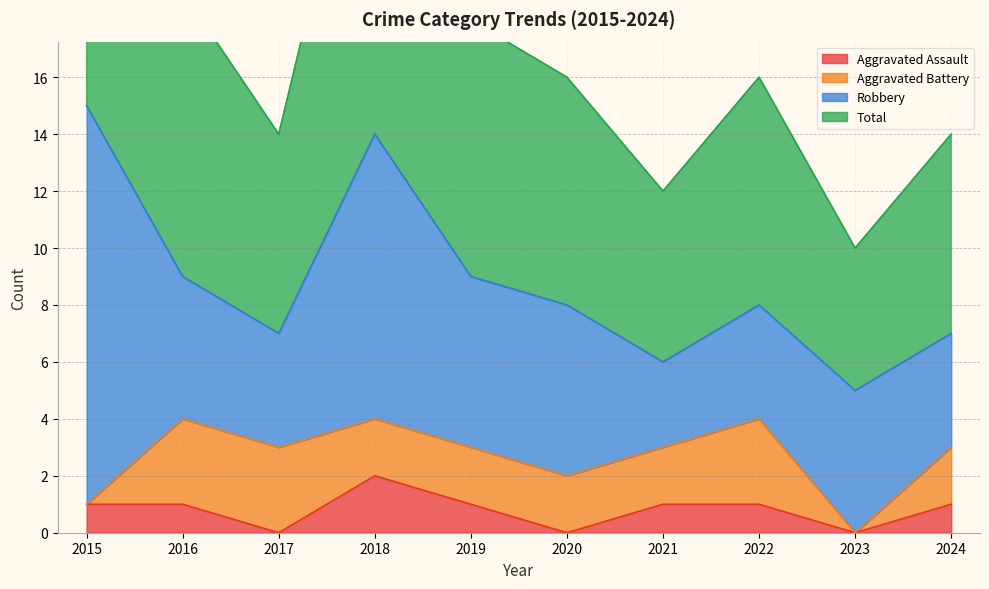

How many categories are shown in the chart?

10